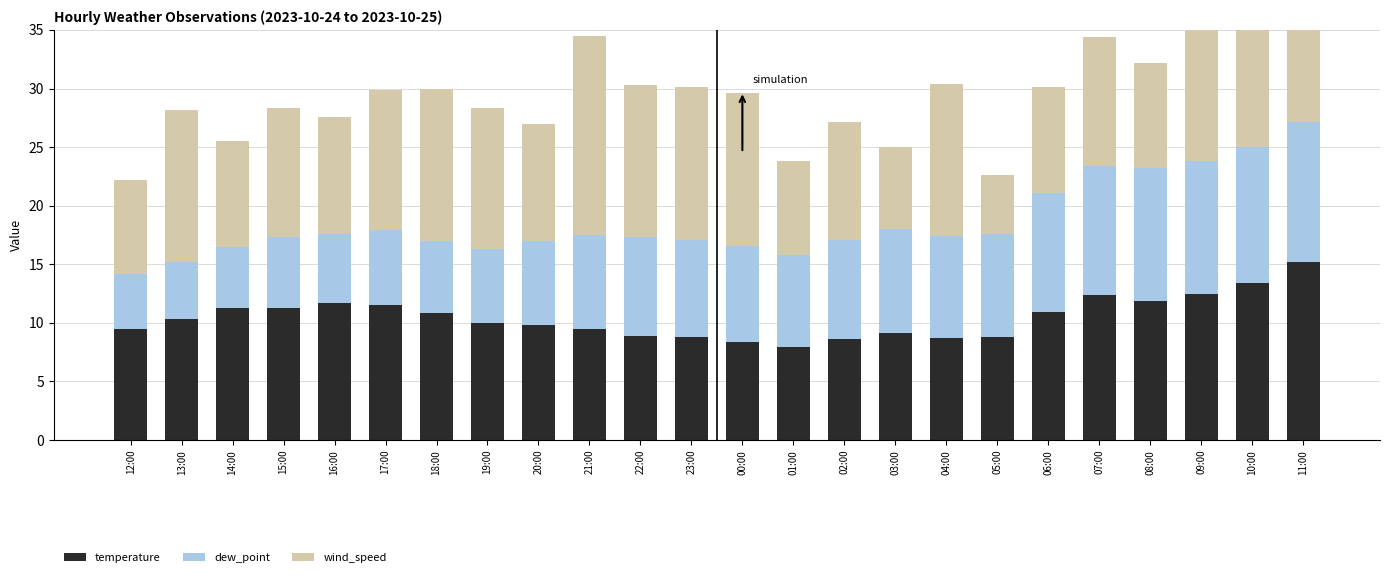

At which category is the sum across all series the highest?

11:00